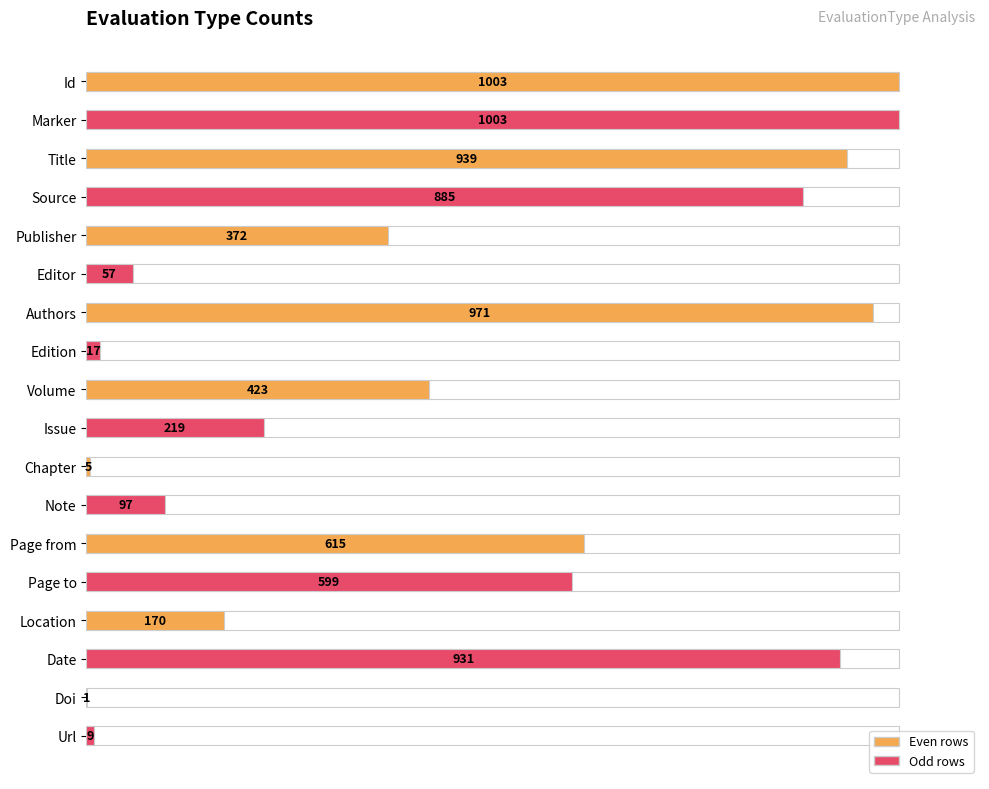

What position from the right is Page to?

5